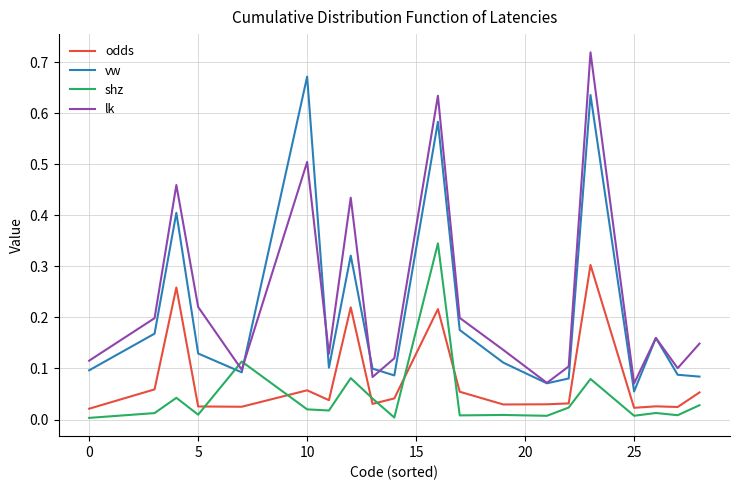

Which series has the widest spread of values?

lk